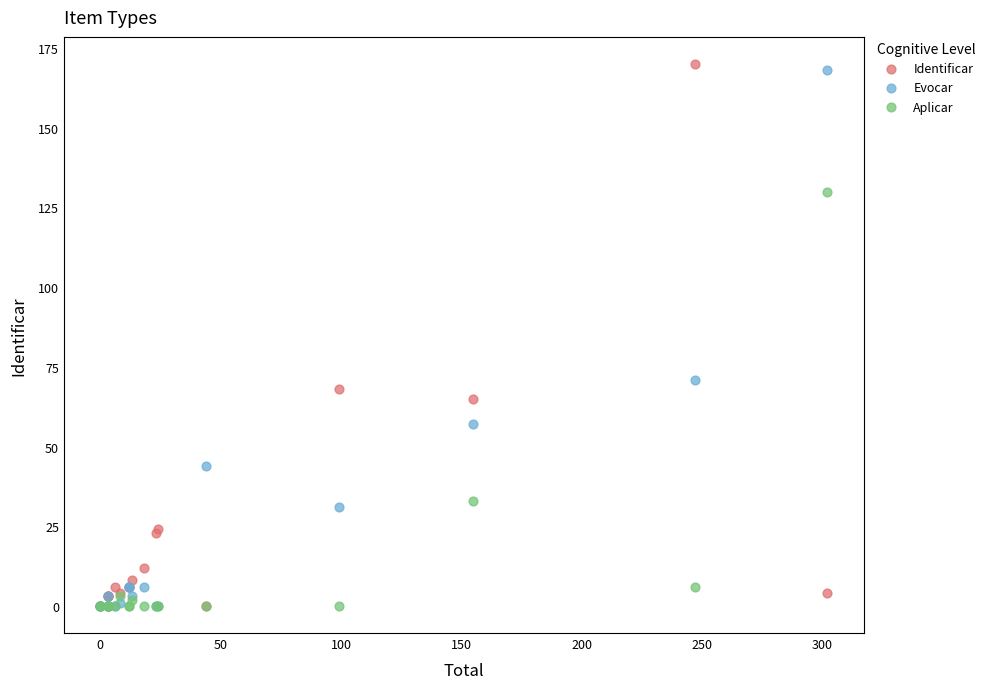

In the Identificar series, what Y value is closest to 85?

68